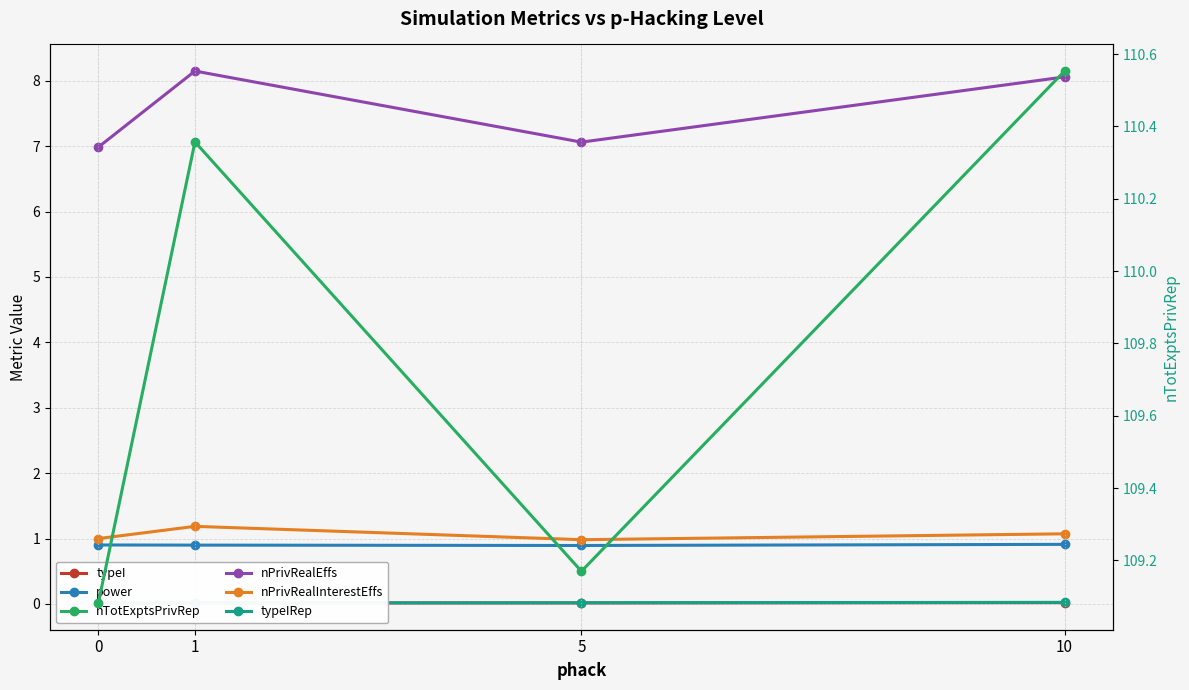

The value of typeI at 5 is 0.0. True or false?

False